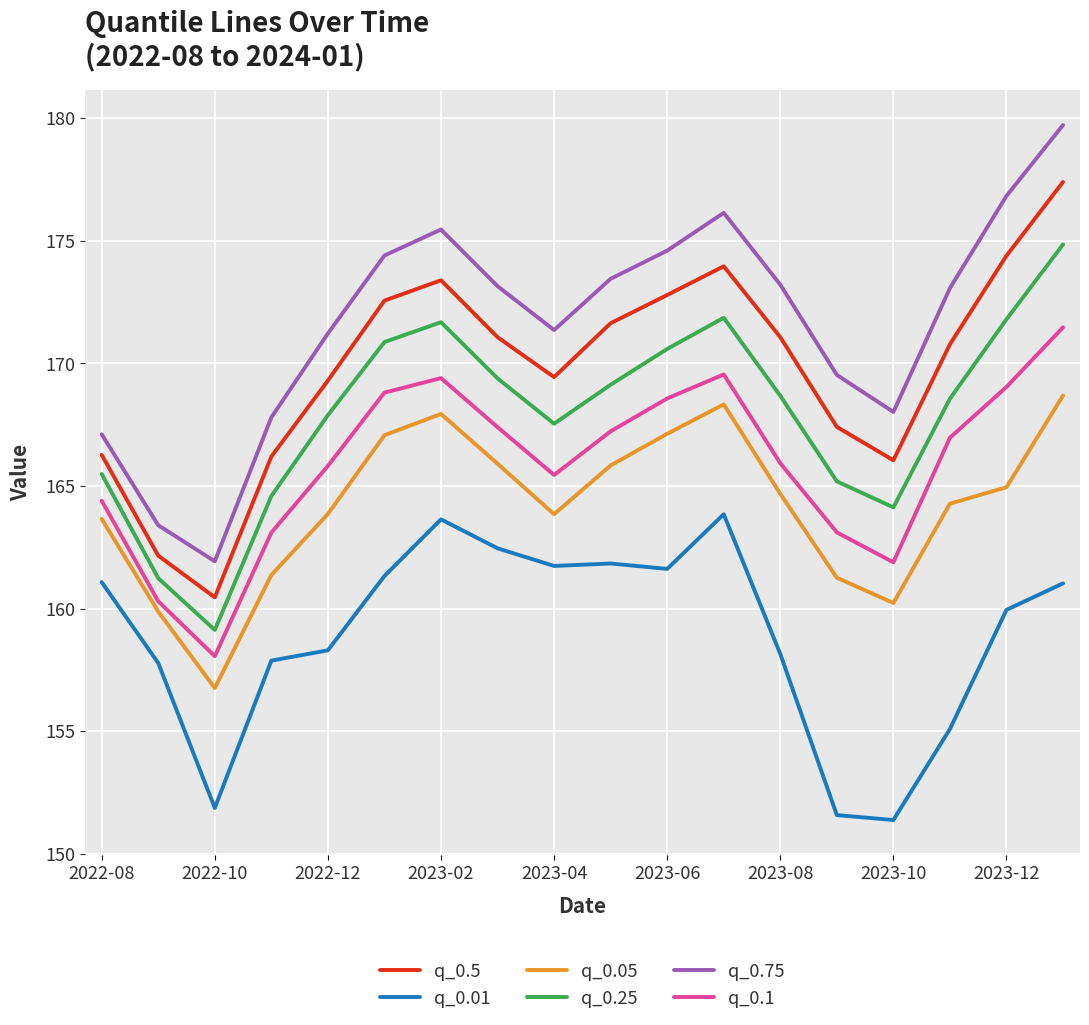

True or false: q_0.01 and q_0.25 cross at least once.

False